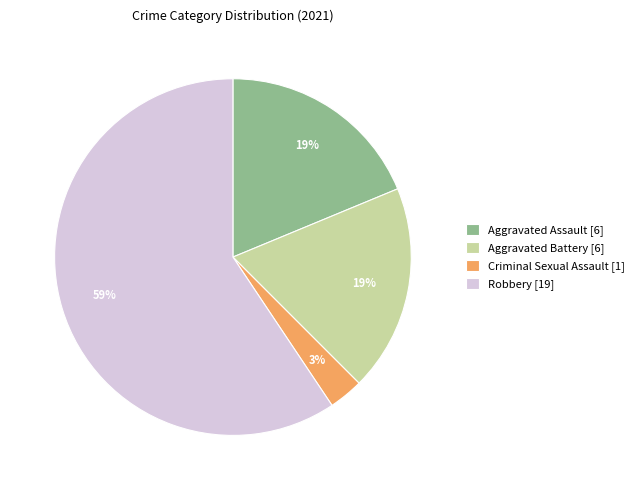

To the nearest percent, what is the difference between the largest and smallest slice percentages?

56%